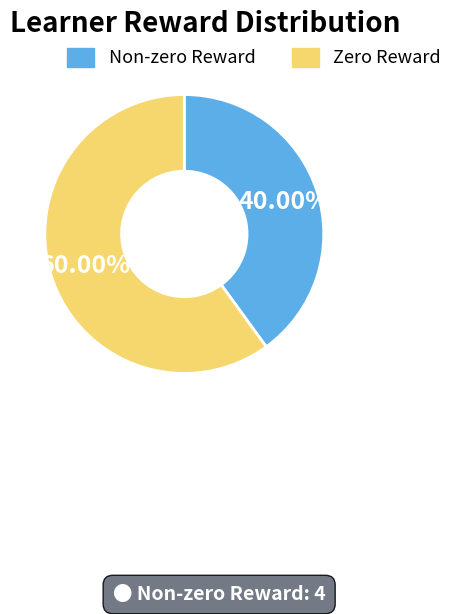

Is there a majority slice in this chart?

Yes